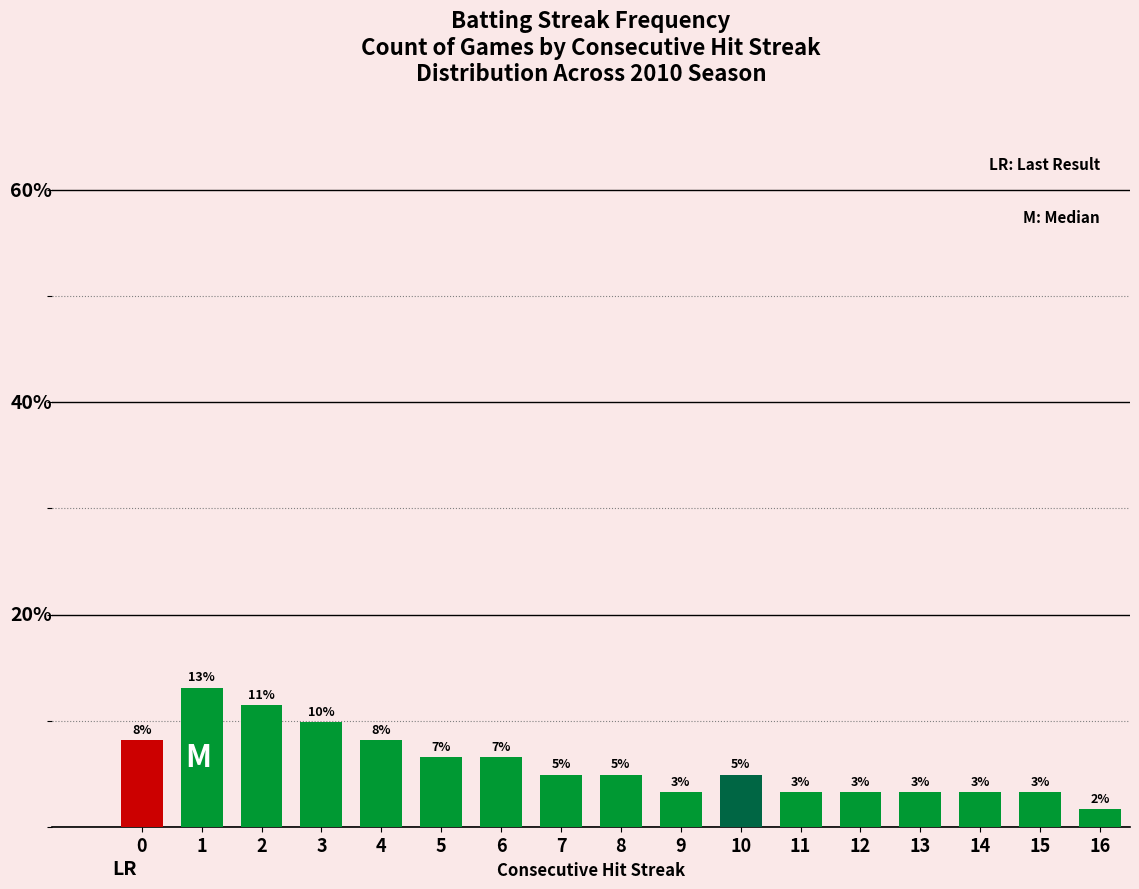

Are the bars horizontal?

No